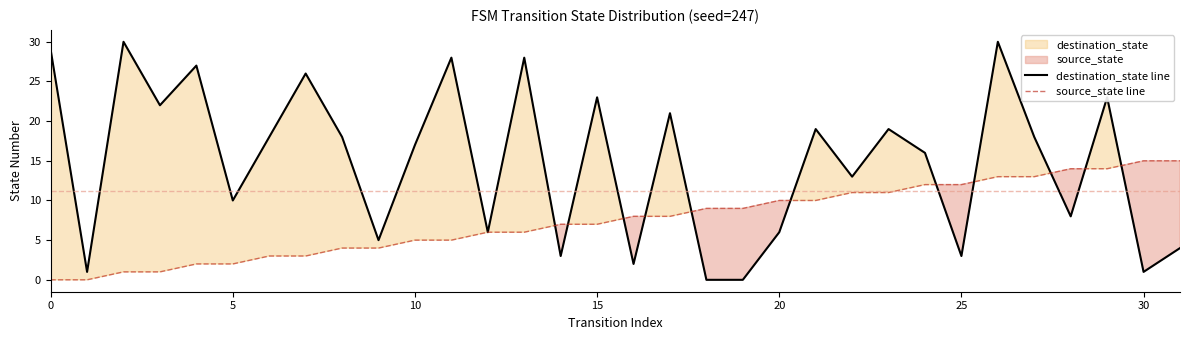

Is it true that destination_state line equals 19 at 23?

True